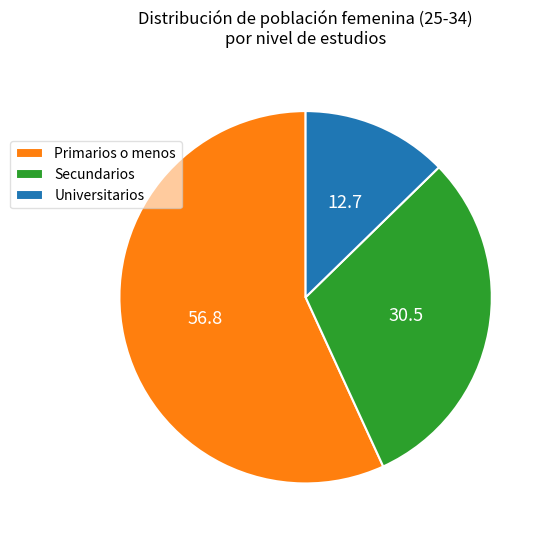

What is the smallest slice in the pie chart?

Universitarios